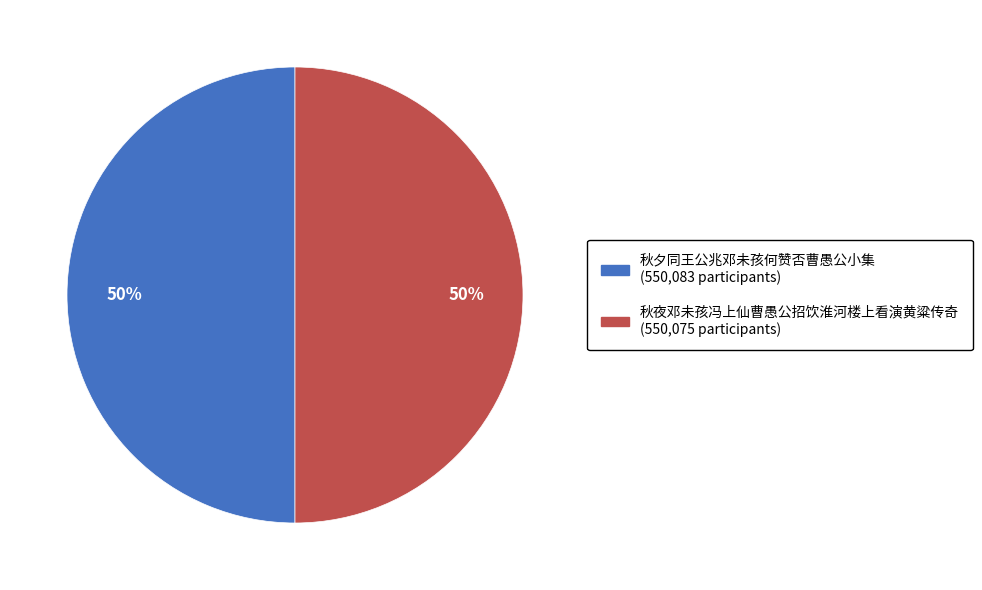

Combined, do 秋夕同王公兆邓未孩何赞否曹愚公小集 and 秋夜邓未孩冯上仙曹愚公招饮淮河楼上看演黄粱传奇 account for over 50%?

Yes